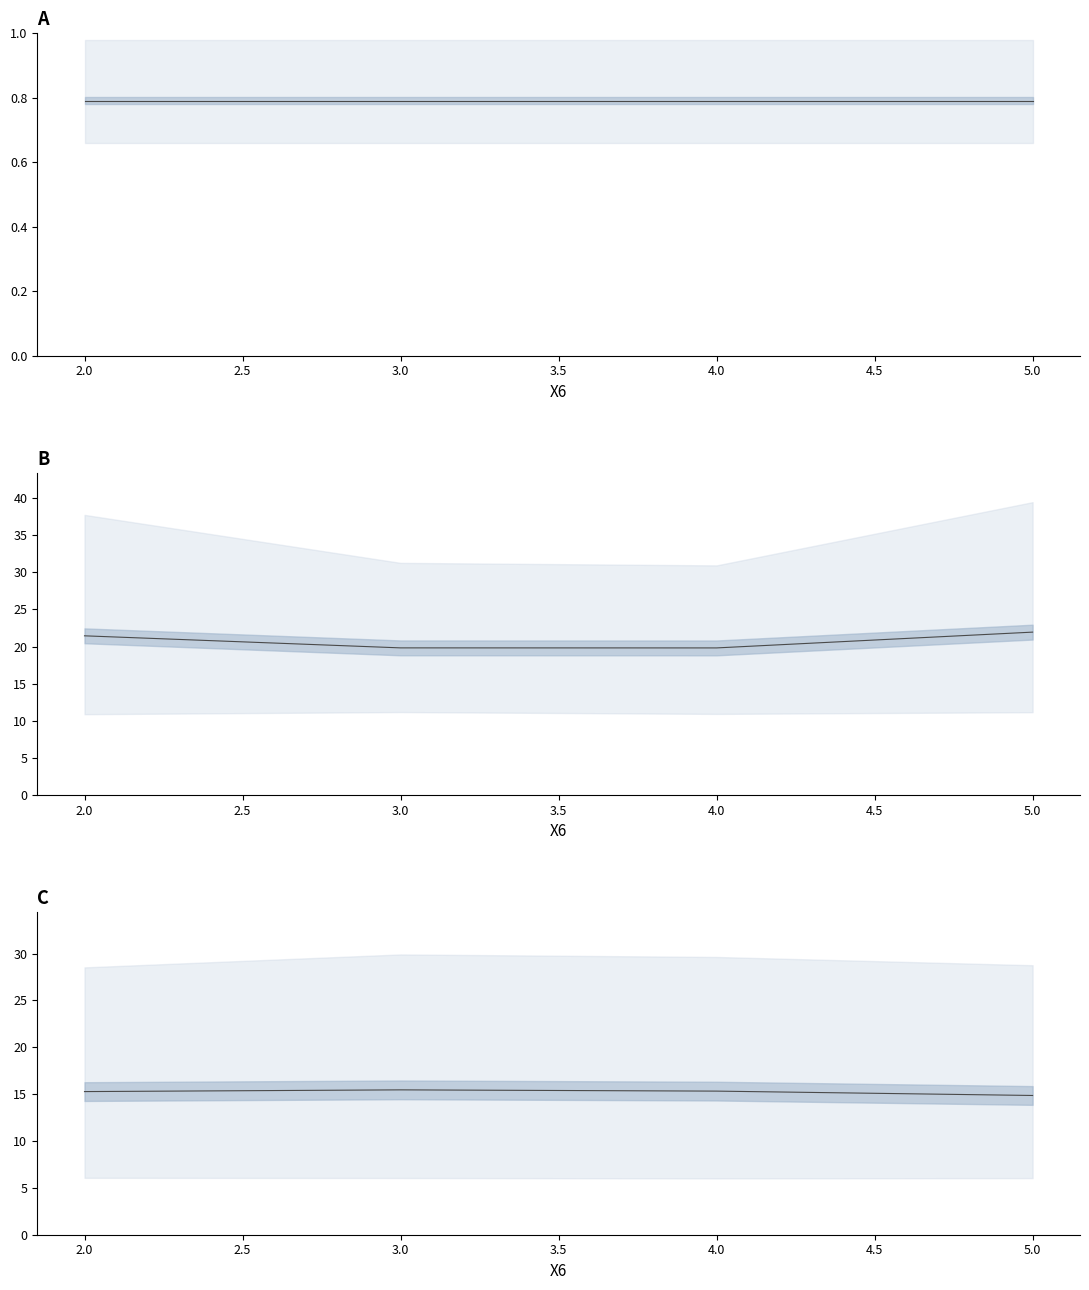

True or false: X1 and Y2 cross at least once.

False